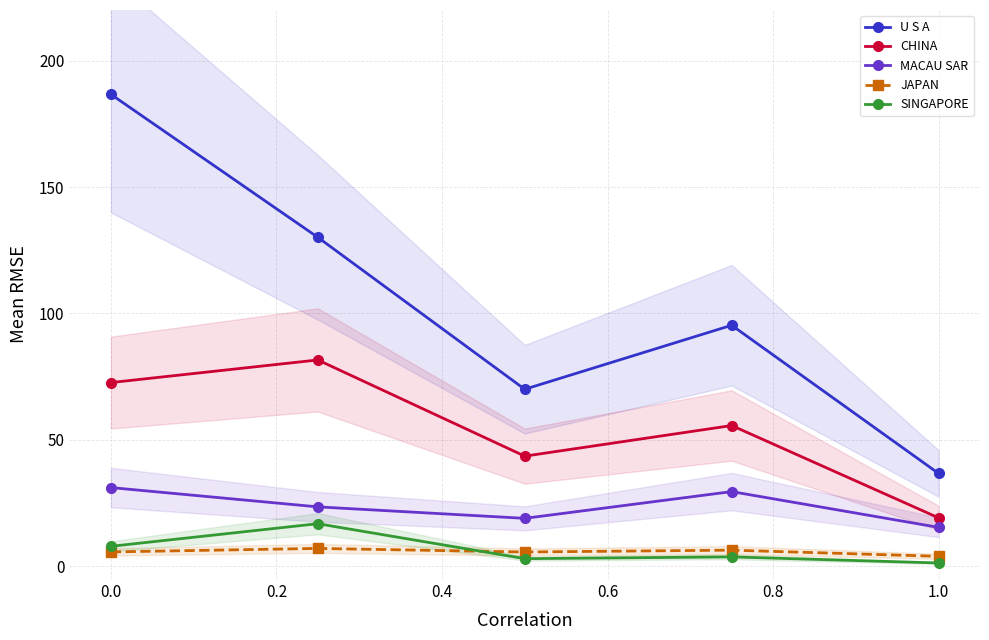

True or false: U S A and MACAU SAR cross at least once.

False